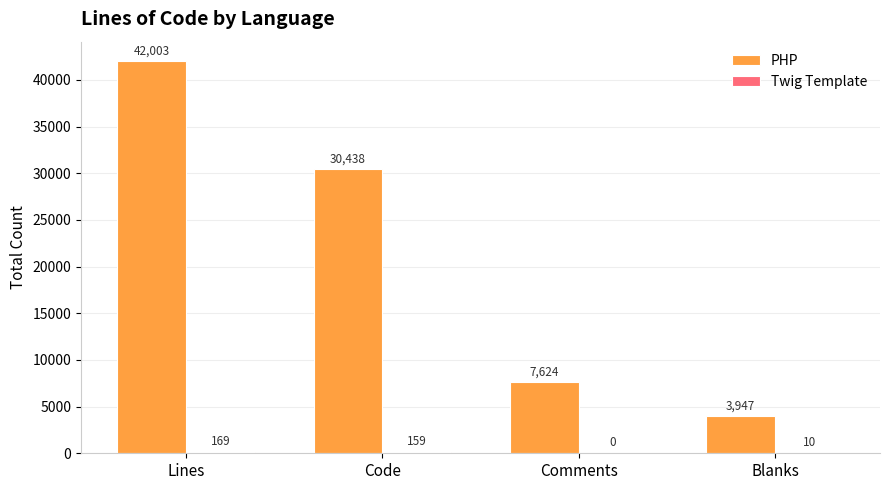

What is the maximum value for PHP?

42003